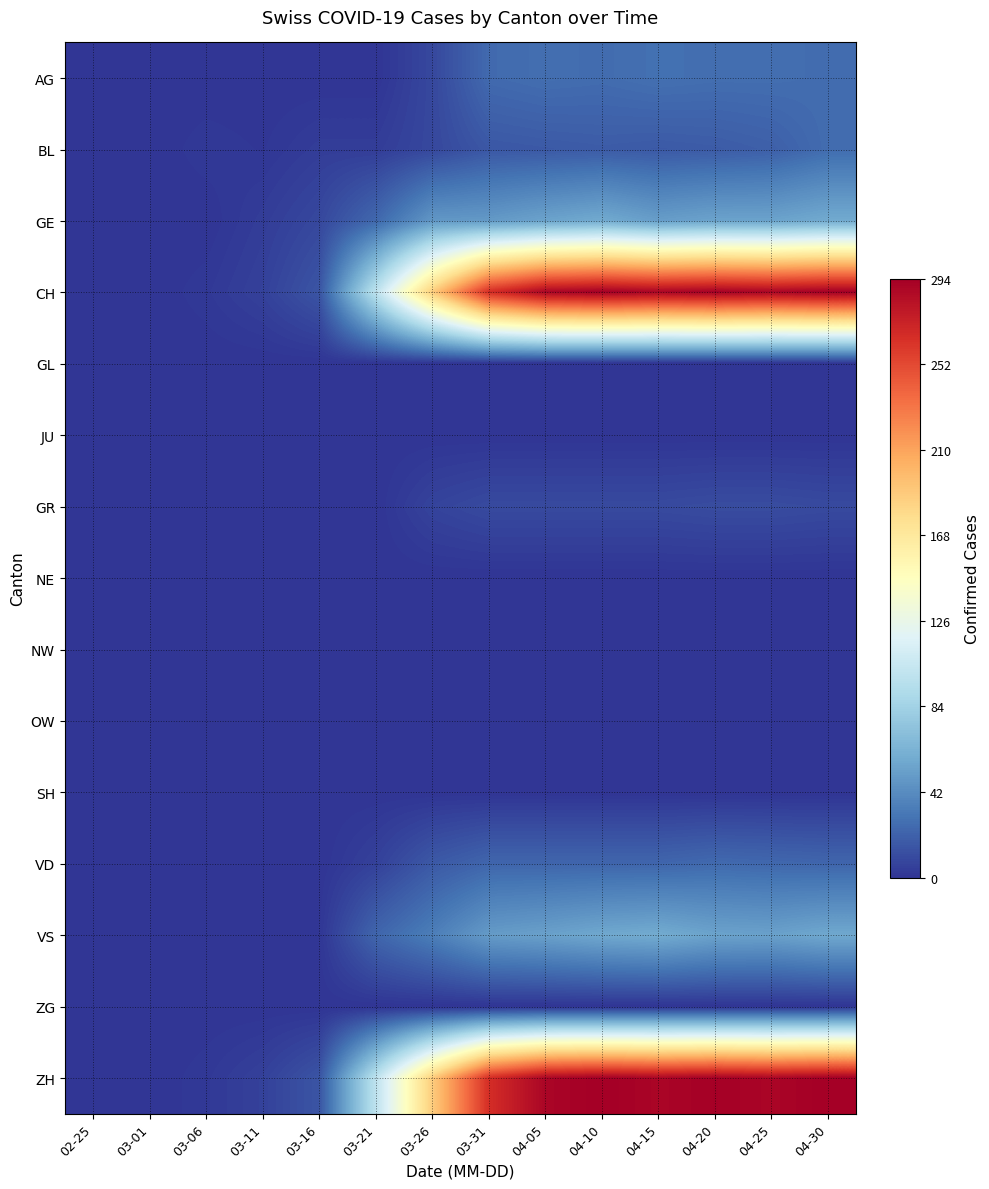

Which series has the widest spread of values?

CH